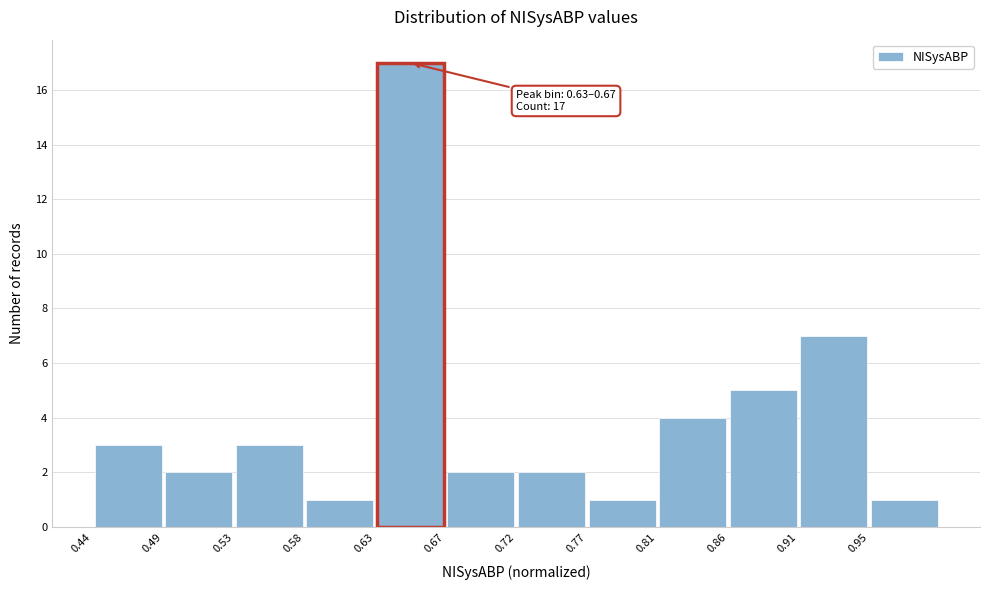

Which range on the x-axis has the tallest bar?

0.625 to 0.675